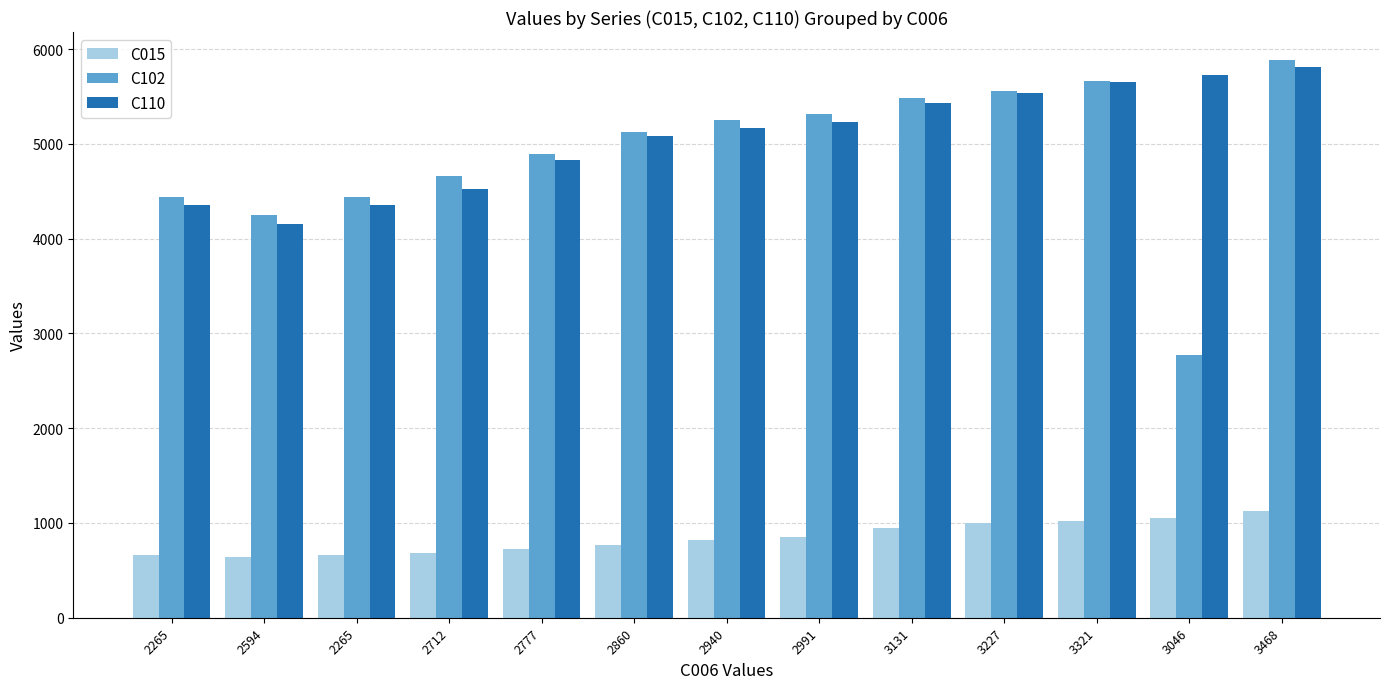

How many data points does each series have?

13